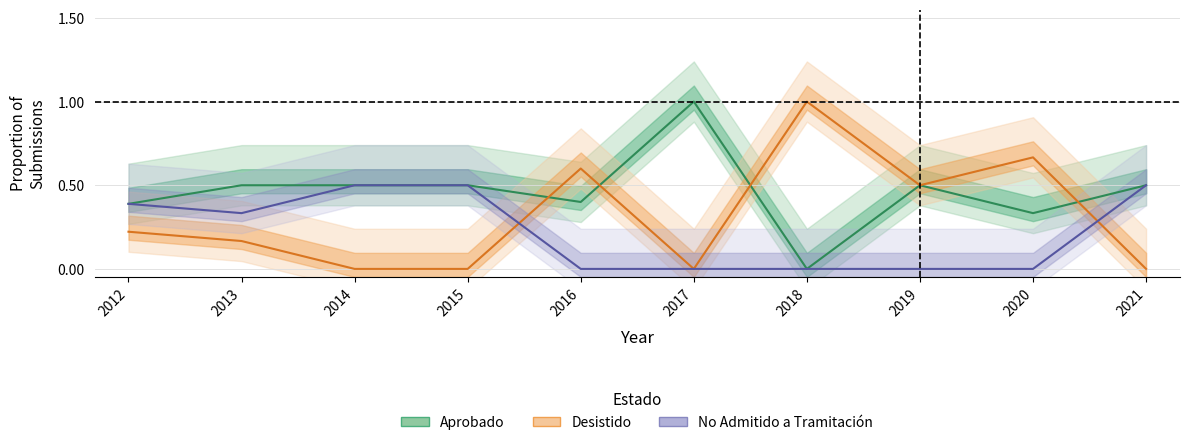

How many Aprobado values are between 0 and 1?

10